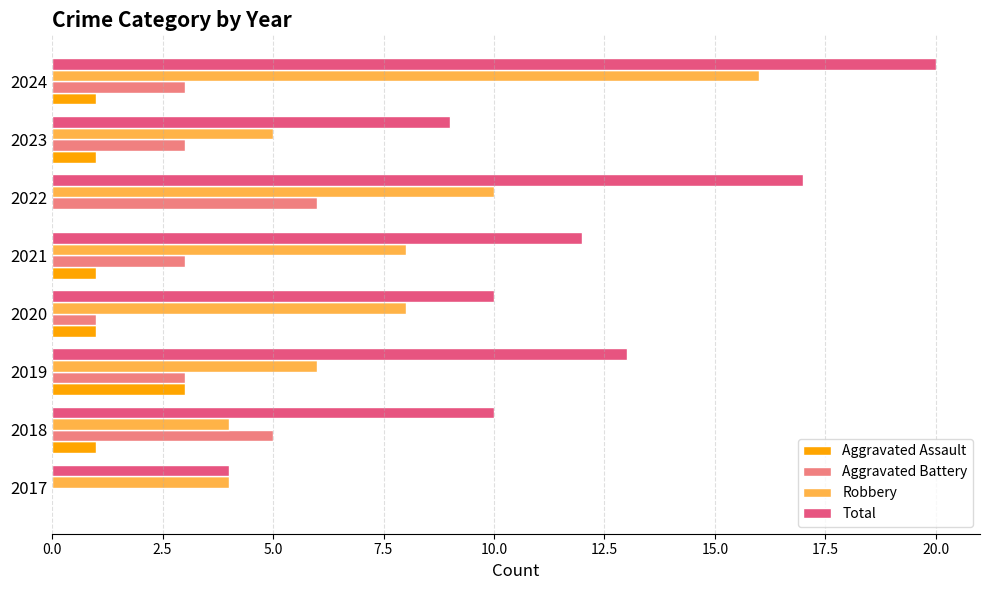

At which category is the sum across all series the highest?

2024